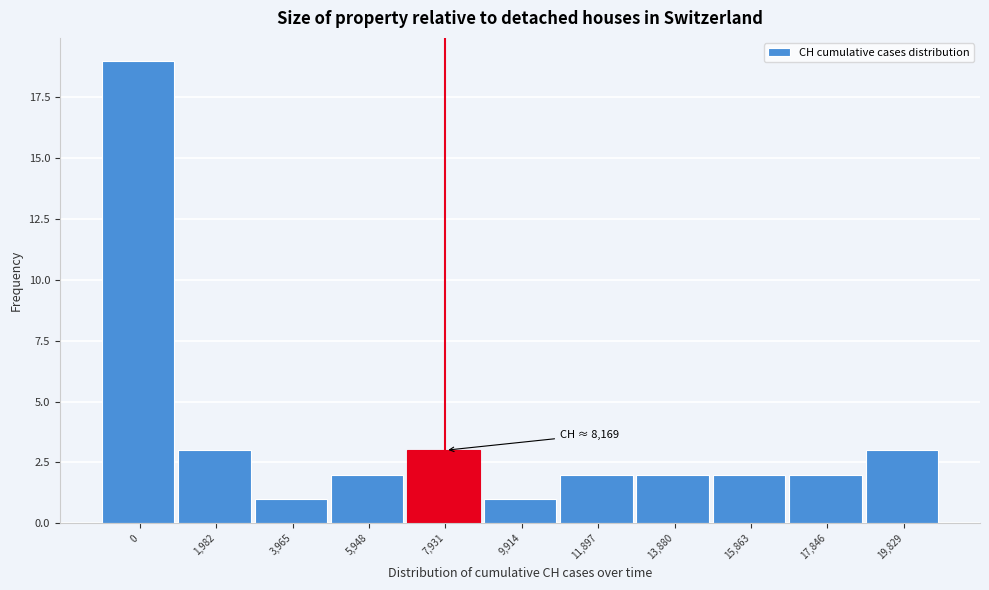

Reading right to left, extract all data points from this chart.

3	2	2	2	2	1	3	2	1	3	19